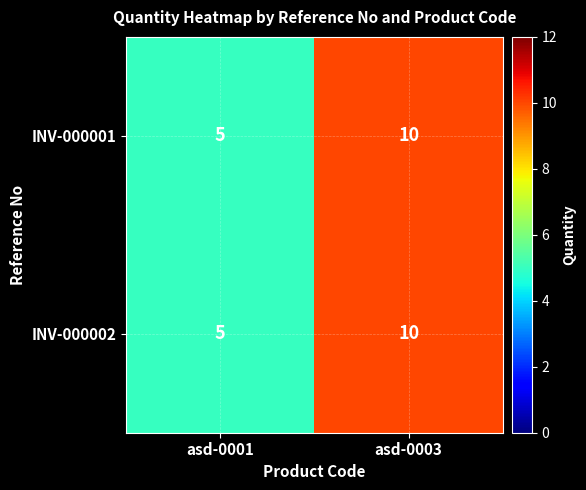

Reading right to left, list all the values displayed in this chart.

INV-000001: asd-0003=10	asd-0001=5
INV-000002: asd-0003=10	asd-0001=5